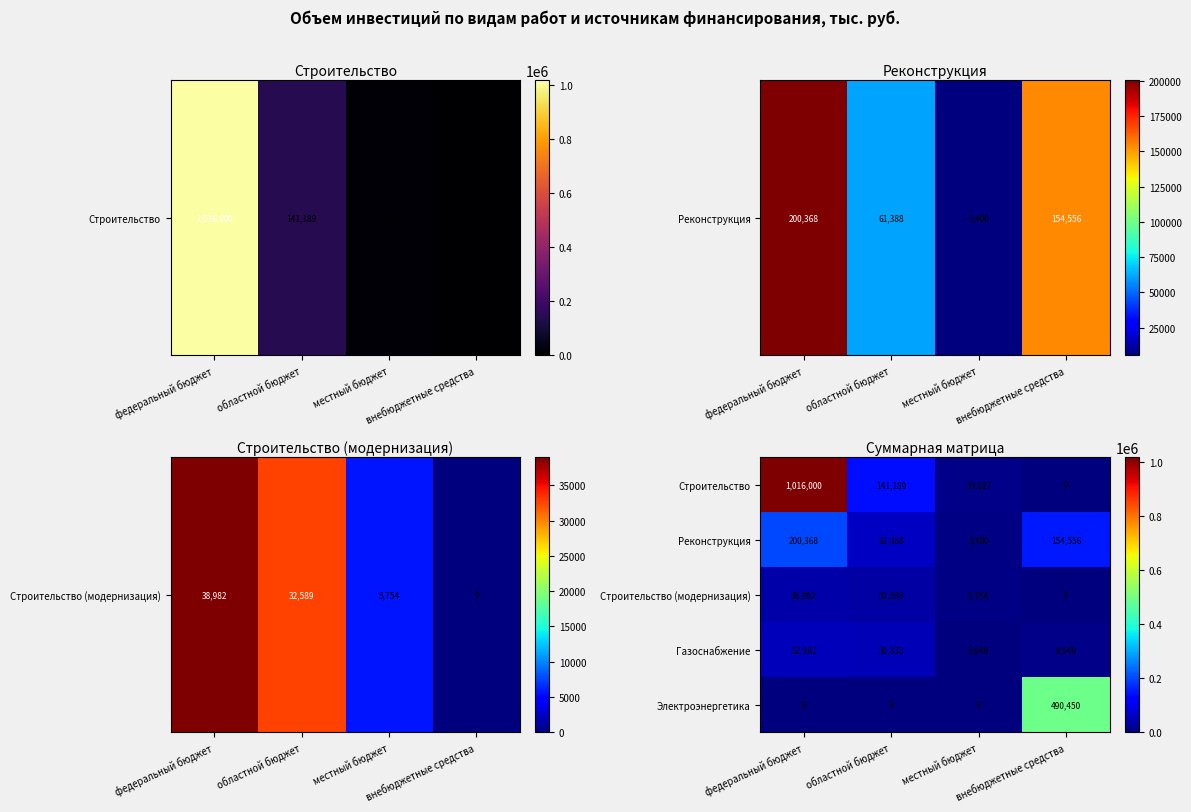

What is the average value of the Строительство series?

291954